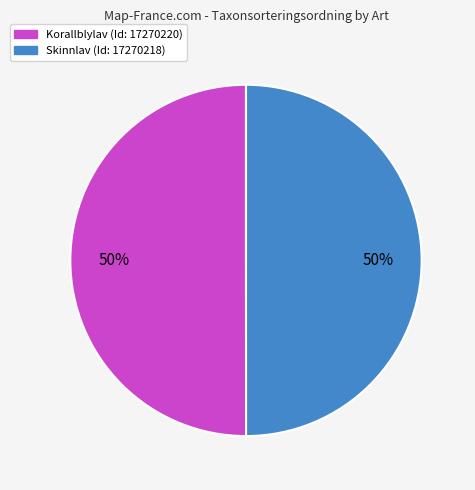

To the nearest percent, what is the average slice percentage?

50%